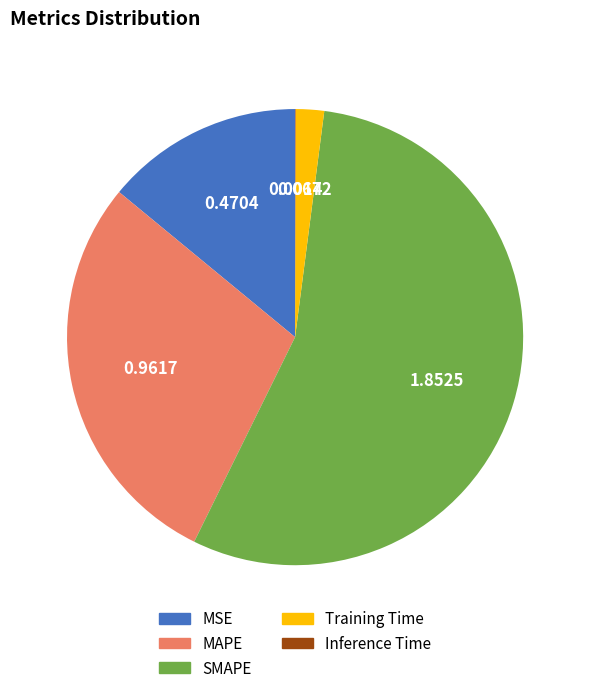

Which slice is the largest?

SMAPE